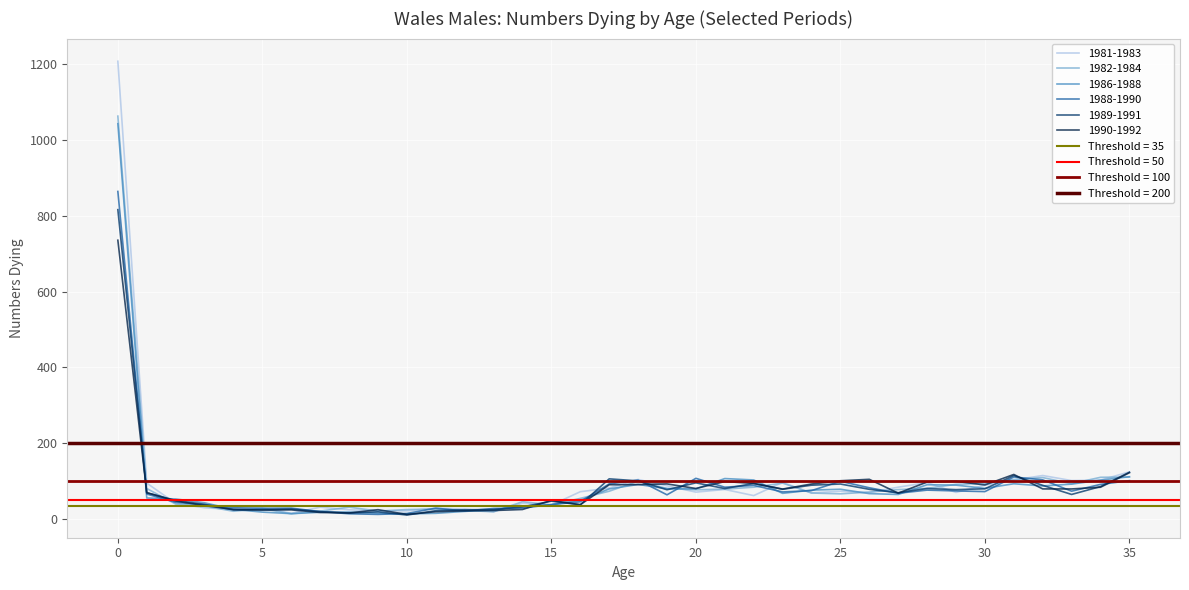

Is the value of 1982-1984 at 6 greater than the value of 1986-1988 at 10?

Yes